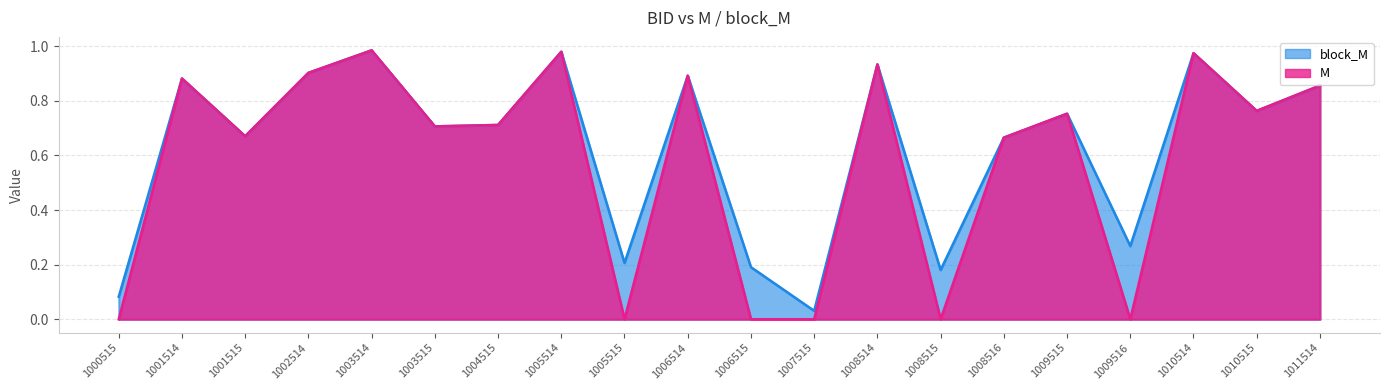

How many lines are shown in the chart?

2